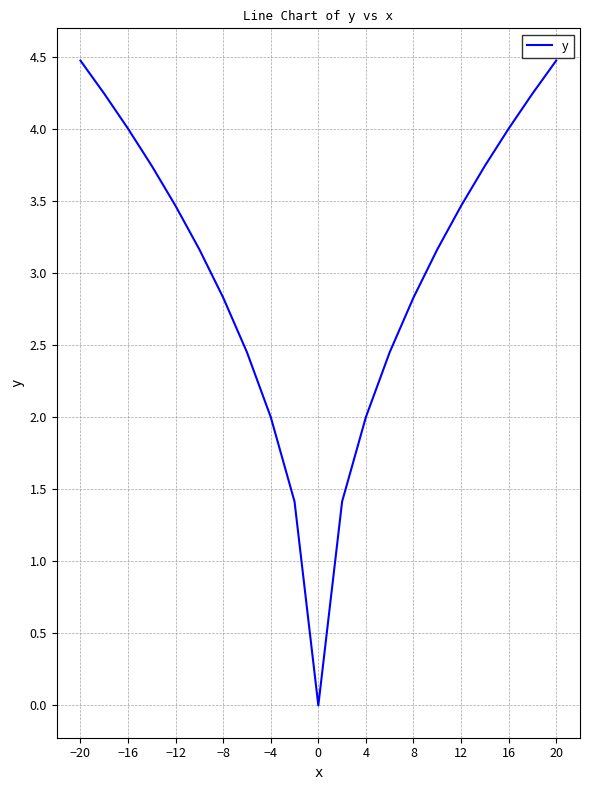

What is the greatest value displayed?

4.5